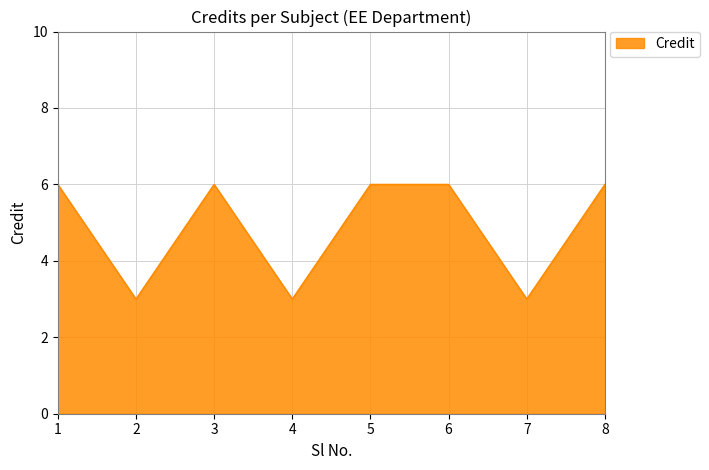

How many interior local valleys (lower than both neighbors) does the data have?

3